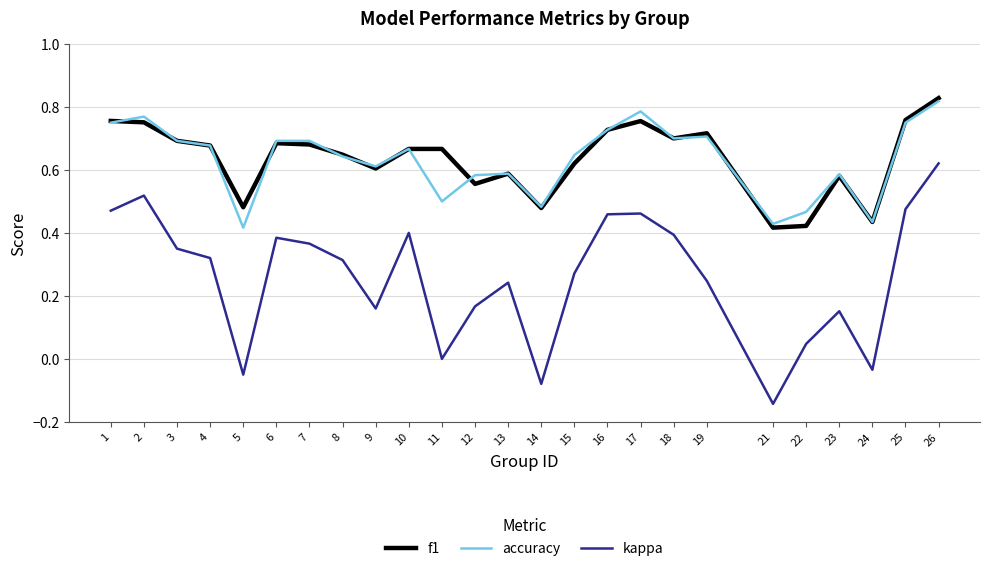

Between 8 and 10, which series saw the biggest shift?

kappa